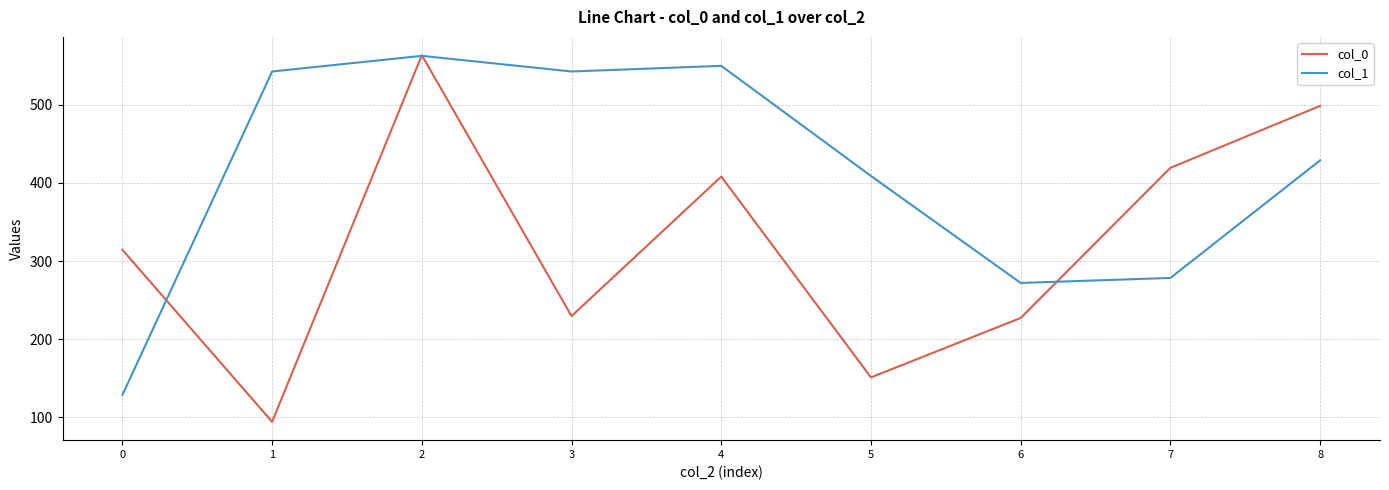

Reading left to right, what are all the values shown in this chart?

col_0: 0=314.4	1=94.4	2=563.2	3=229.6	4=408.0	5=151.2	6=227.2	7=419.2	8=498.4
col_1: 0=128.8	1=542.4	2=562.4	3=542.4	4=549.6	5=408.8	6=272.0	7=278.4	8=428.8